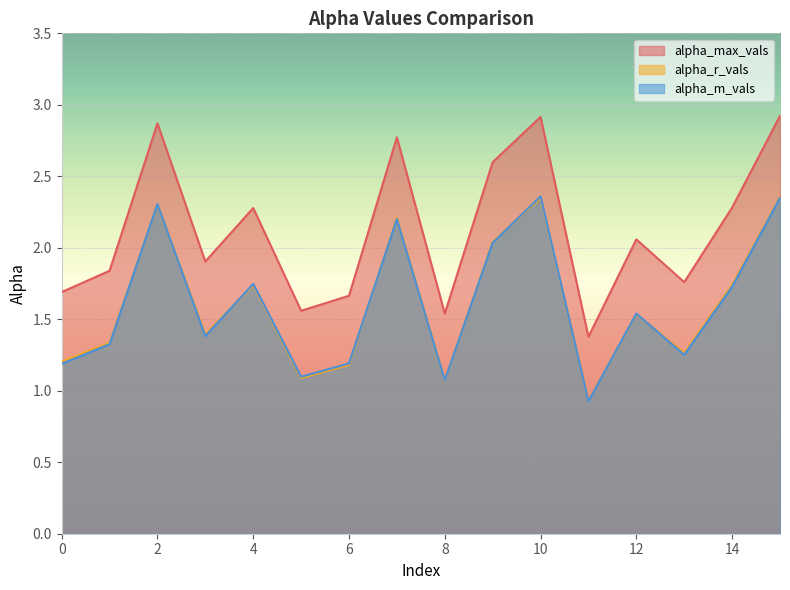

At 7, list the series in order from smallest to largest.

alpha_m_vals, alpha_r_vals, alpha_max_vals